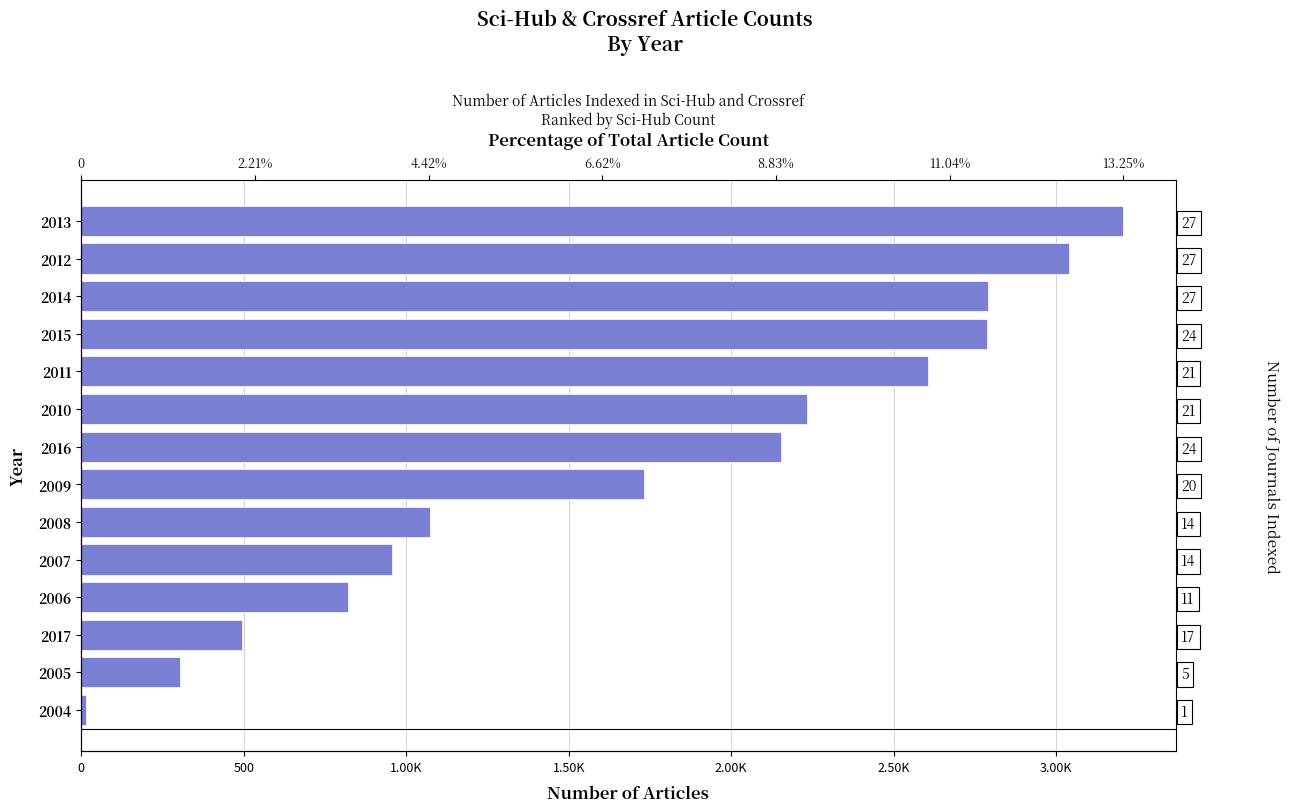

What is the difference between the maximum and minimum values?

3191